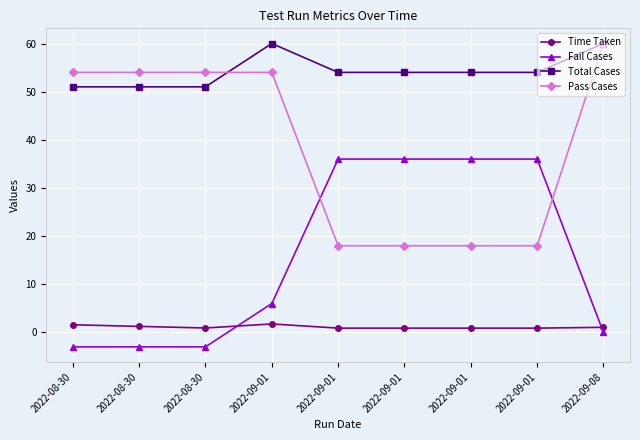

What is the sum of all Pass Cases values?

348.0